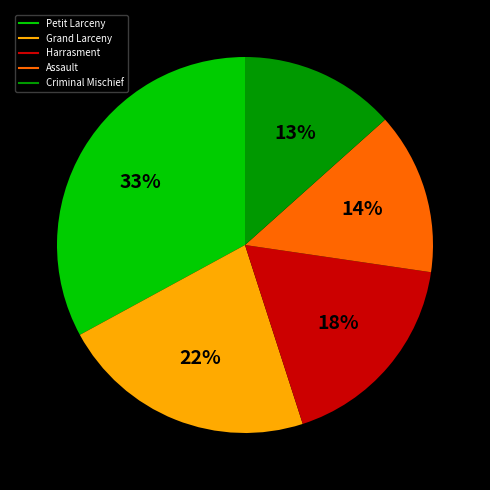

True or false: Harrasment accounts for 11% of the total.

False